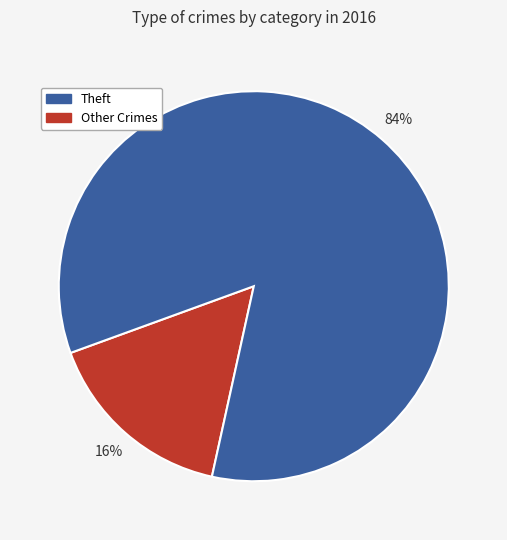

How many slices are in this pie chart?

2